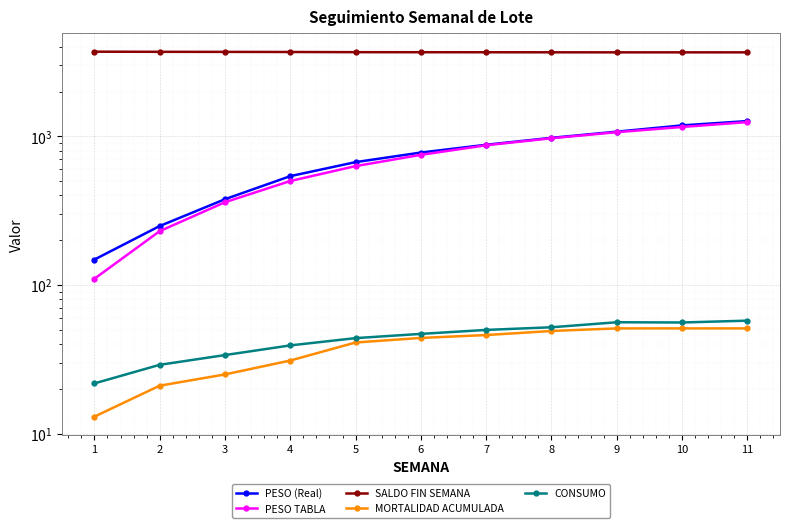

How many data points in MORTALIDAD ACUMULADA are less than 44?

5